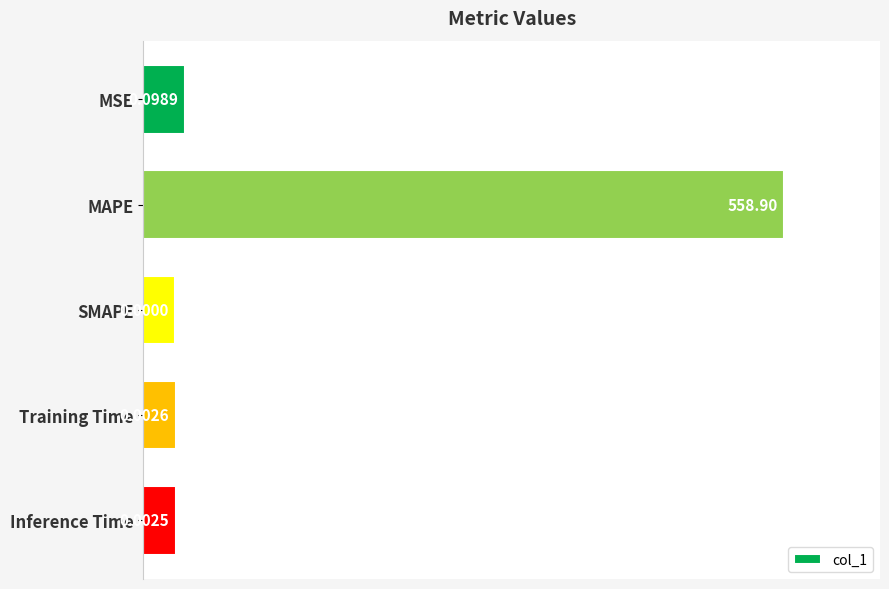

Where is the data nearest to the value 0?

SMAPE